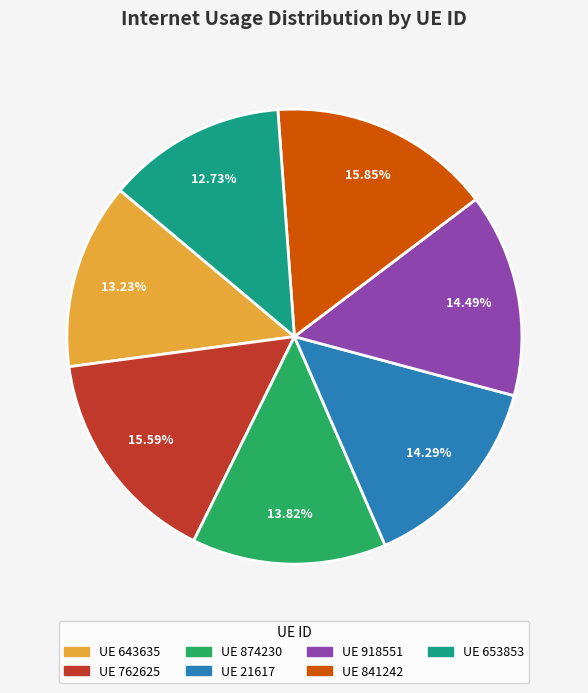

Is there a majority slice in this chart?

No